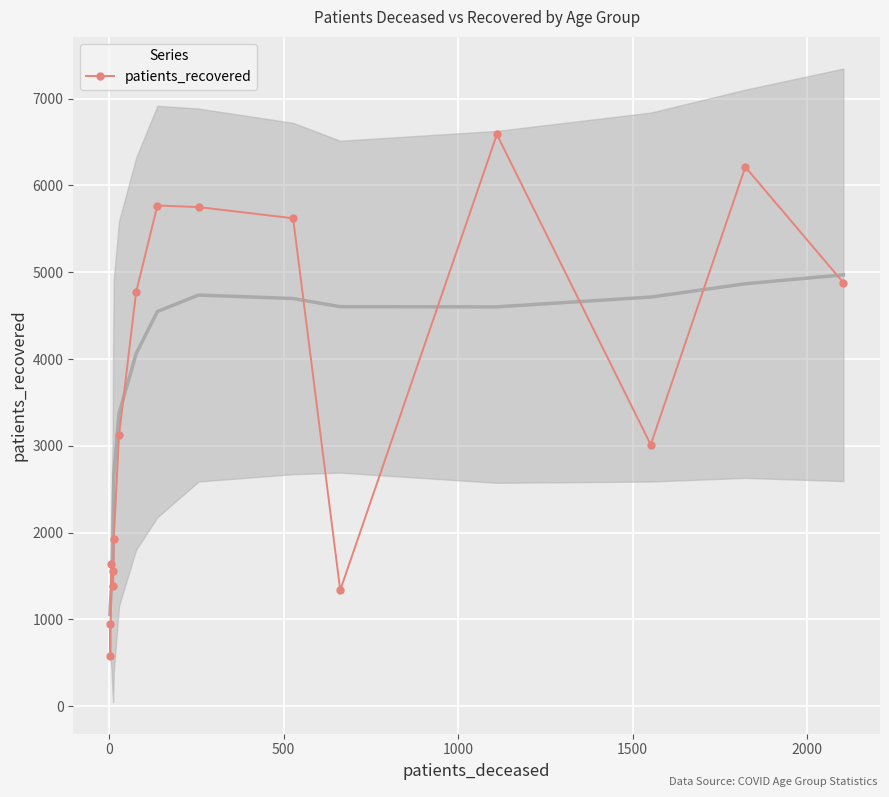

How many data points are above 3121?

7